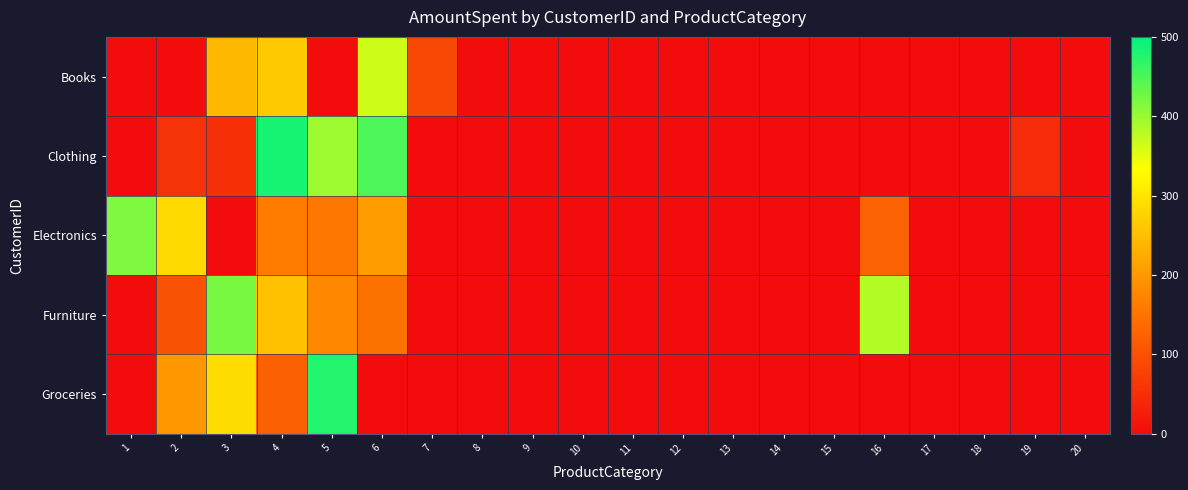

Reading left to right, extract all data points from this chart.

Books: 1=0.0	2=0.0	3=241.1	4=263.2	5=0.0	6=365.6	7=86.7	8=0.0	9=0.0	10=0.0	11=0.0	12=0.0	13=0.0	14=0.0	15=0.0	16=0.0	17=0.0	18=0.0	19=0.0	20=0.0
Clothing: 1=0.0	2=55.0	3=51.1	4=483.9	5=397.4	6=448.9	7=0.0	8=0.0	9=0.0	10=0.0	11=0.0	12=0.0	13=0.0	14=0.0	15=0.0	16=0.0	17=0.0	18=0.0	19=44.2	20=0.0
Electronics: 1=416.5	2=285.2	3=0.0	4=161.6	5=155.8	6=204.2	7=0.0	8=0.0	9=0.0	10=0.0	11=0.0	12=0.0	13=0.0	14=0.0	15=0.0	16=125.6	17=0.0	18=0.0	19=0.0	20=0.0
Furniture: 1=0.0	2=101.3	3=419.9	4=253.7	5=178.9	6=145.7	7=0.0	8=0.0	9=0.0	10=0.0	11=0.0	12=0.0	13=0.0	14=0.0	15=0.0	16=382.4	17=0.0	18=0.0	19=0.0	20=0.0
Groceries: 1=0.0	2=199.7	3=287.7	4=123.6	5=475.7	6=0.0	7=0.0	8=0.0	9=0.0	10=0.0	11=0.0	12=0.0	13=0.0	14=0.0	15=0.0	16=0.0	17=0.0	18=0.0	19=0.0	20=0.0